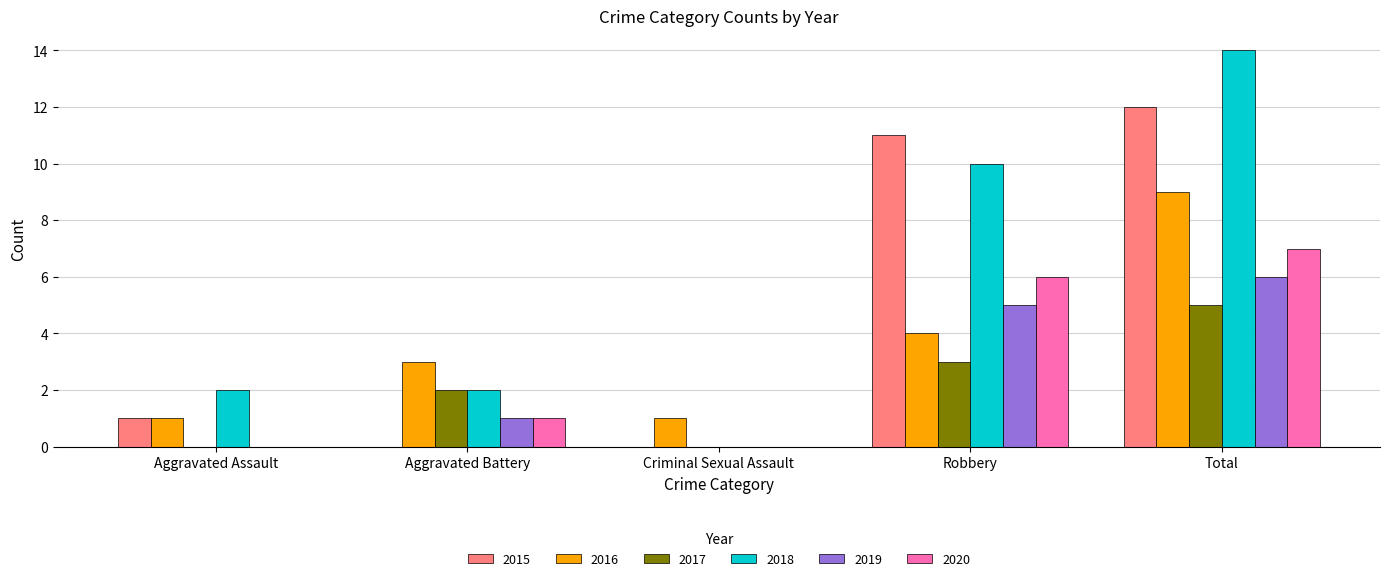

Between Aggravated Assault and Total, which series saw the biggest shift?

2018